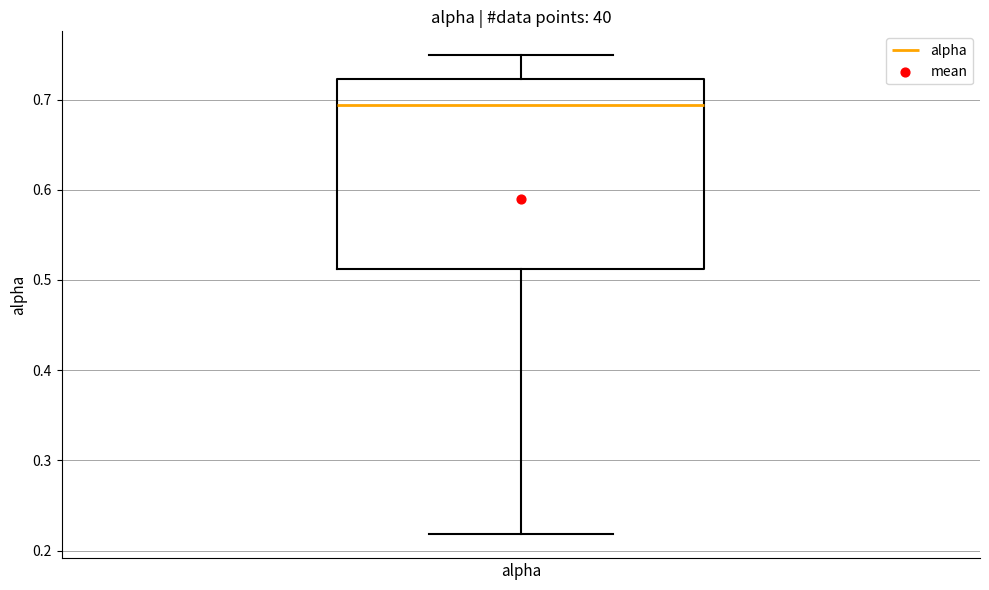

Where does the lower whisker of the box for alpha end on the y-axis? The values are not printed on the chart, so give them approximately, as read against the axis.

0.22